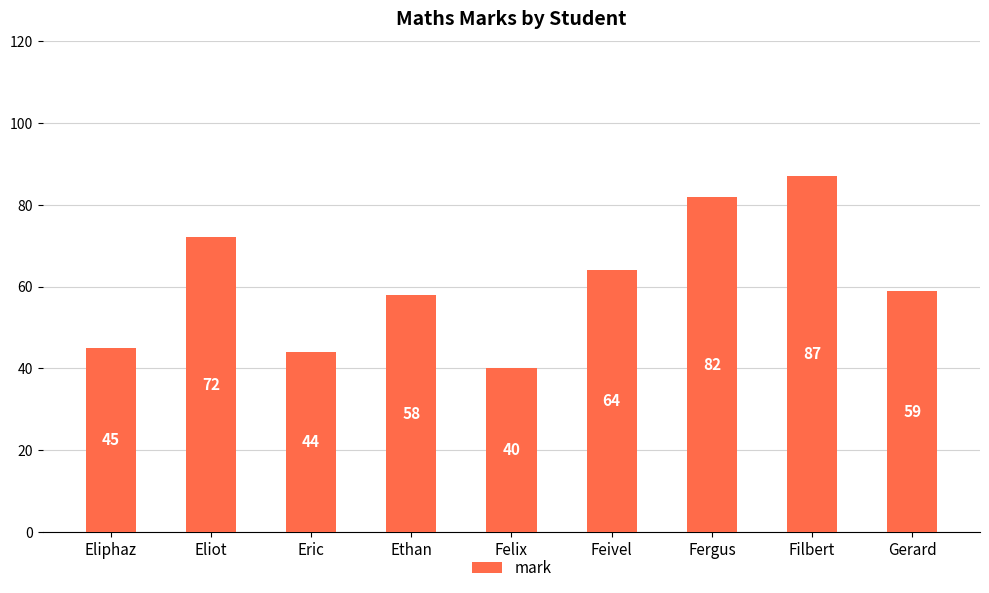

What is the average value?

61